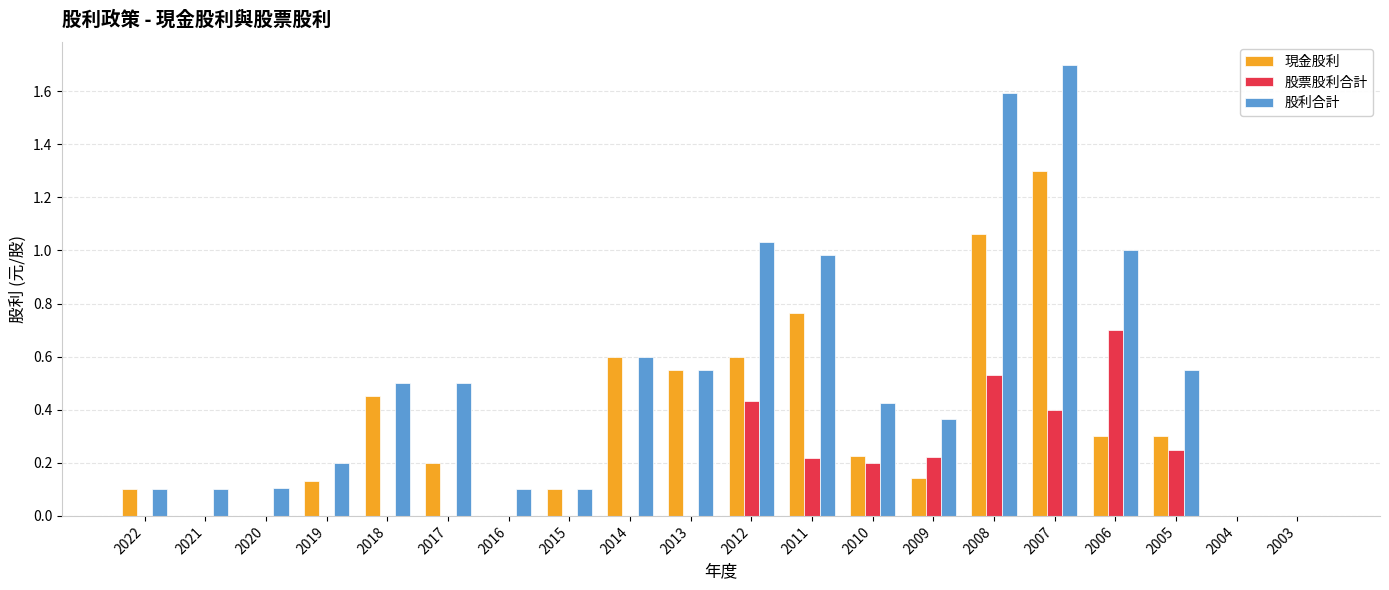

True or false: 股利合計 has a value of 0.5 at 2017.

True